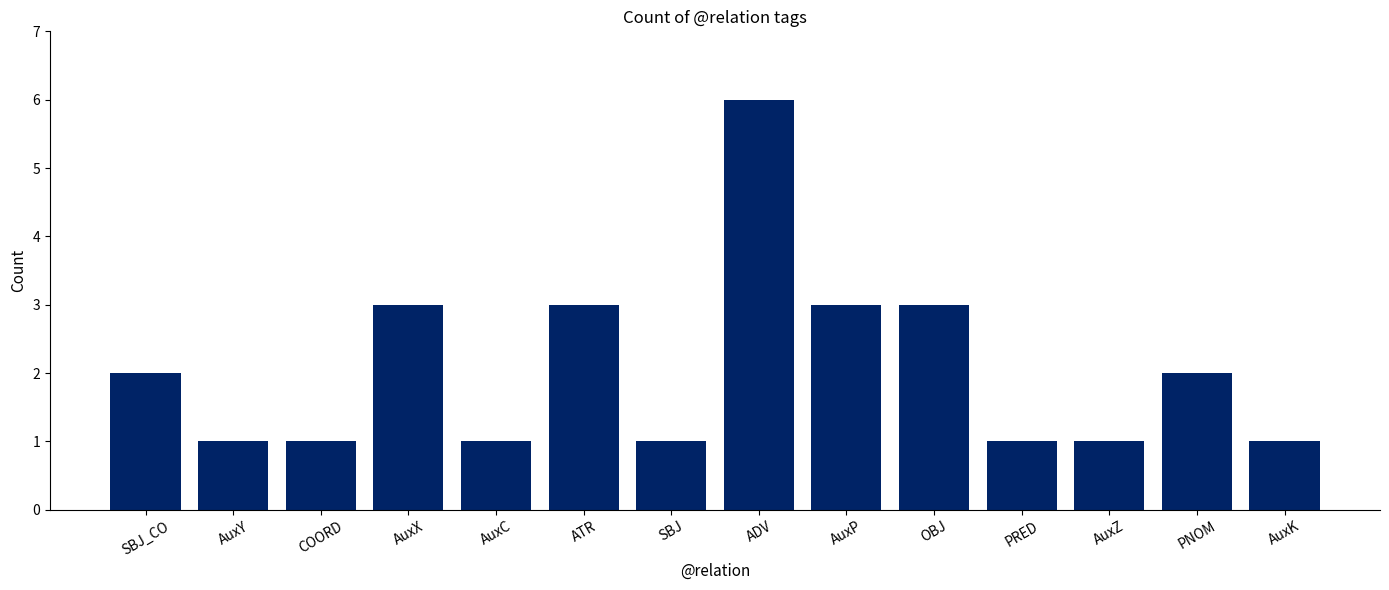

What is the minimum value shown in the chart?

1